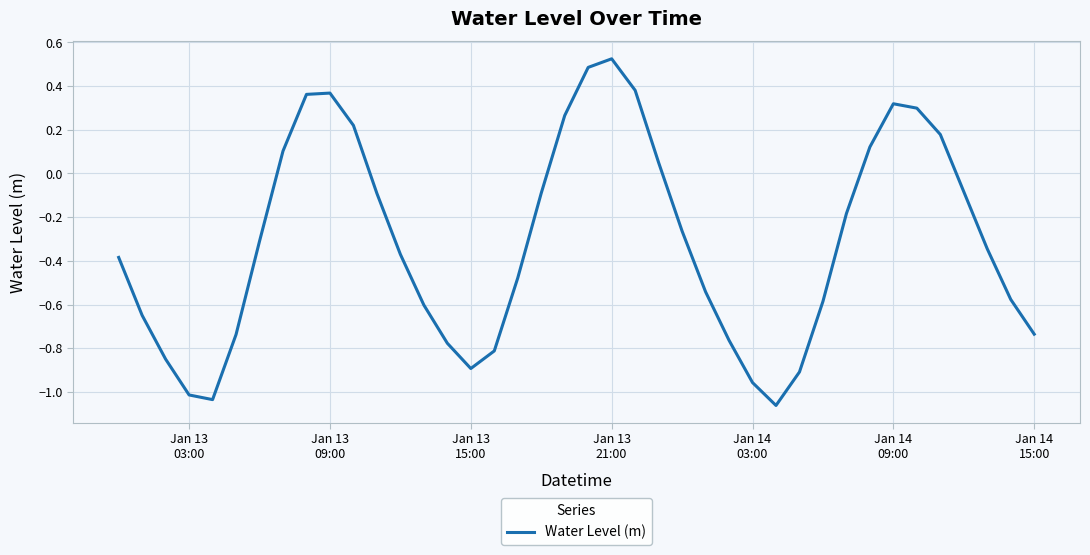

Is this an area chart (filled region under the line)?

No